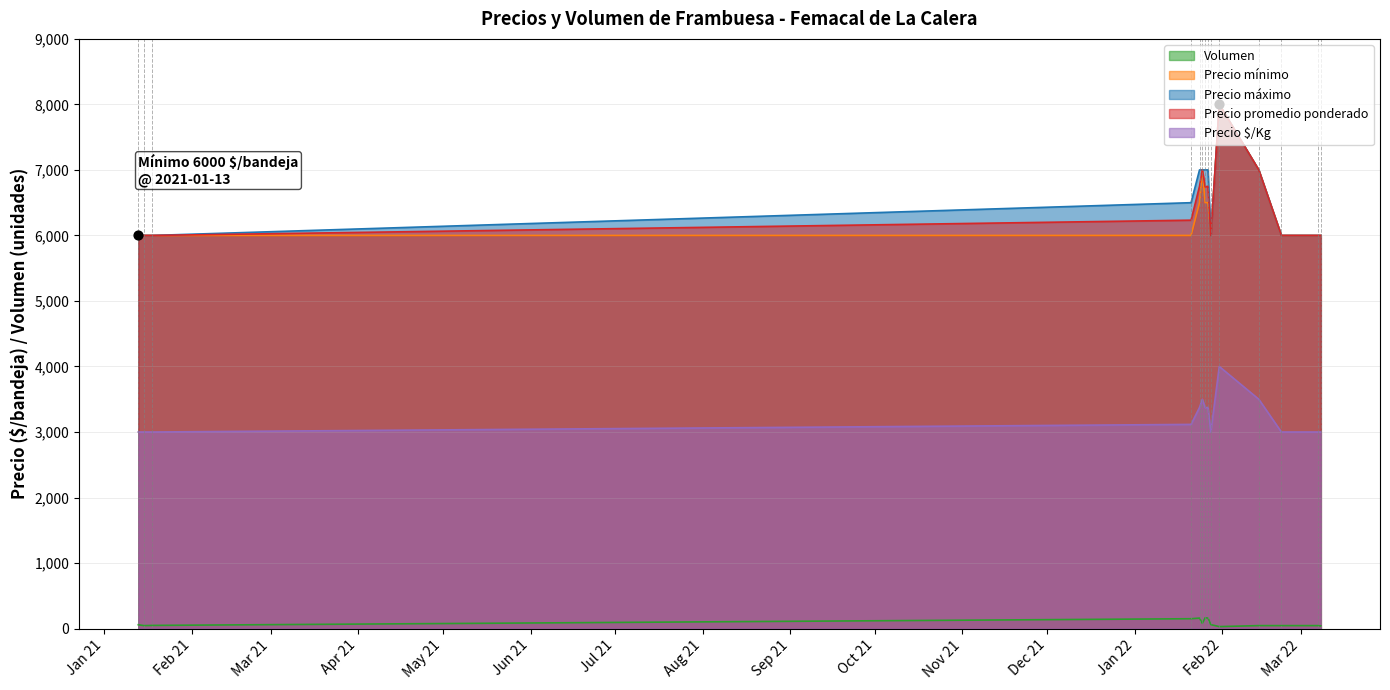

At which category is the sum across all series the highest?

2022-01-31